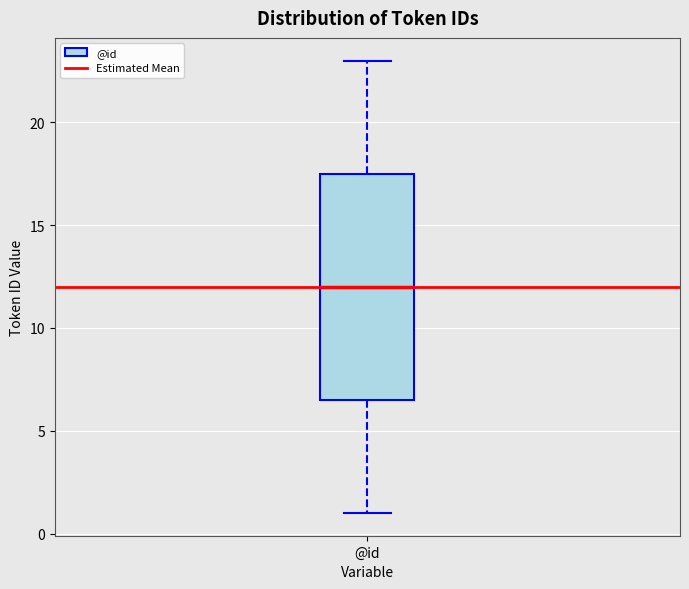

Read this box plot against the y-axis: the position of the median line, the range covered by the box, and the ends of both whiskers. The values are not printed on the chart, so give them approximately, as read against the axis.

median 12.0, box 6.5 to 17.5, whiskers 1.0 to 23.0